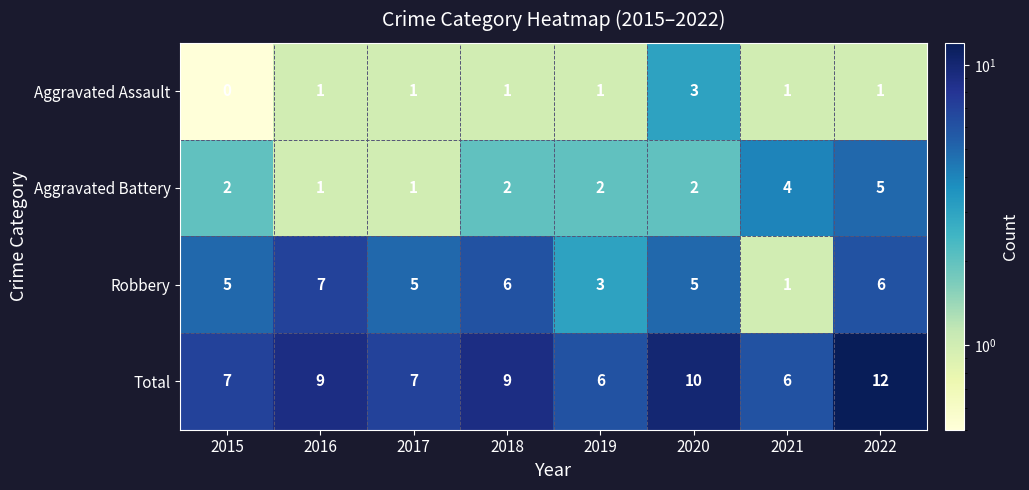

What is the difference between the maximum and second lowest values in the Robbery series?

4